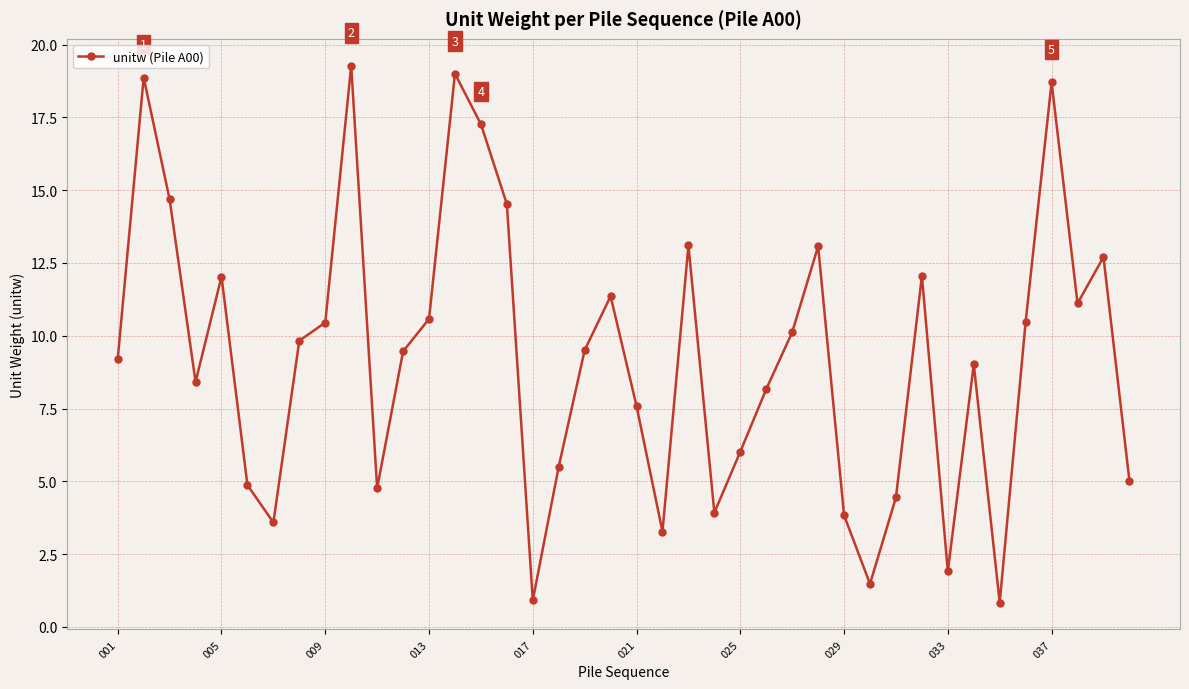

True or false: there are more than 2 points higher than both neighbors.

True